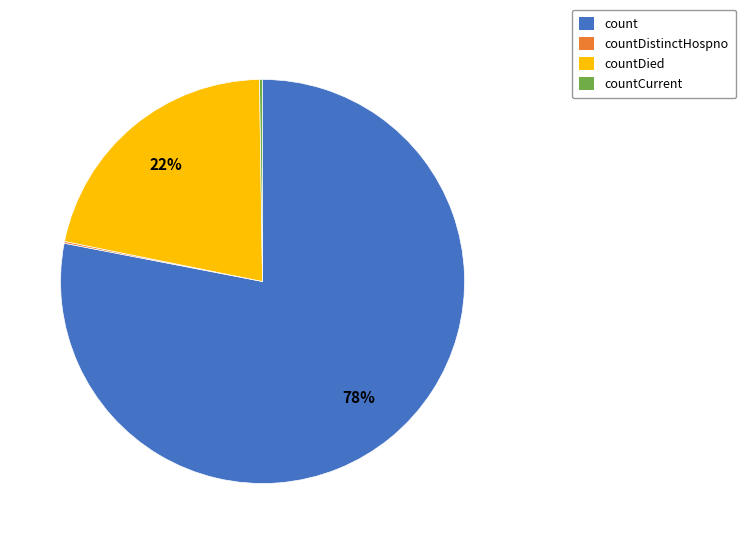

Which category has the biggest portion of the pie?

count